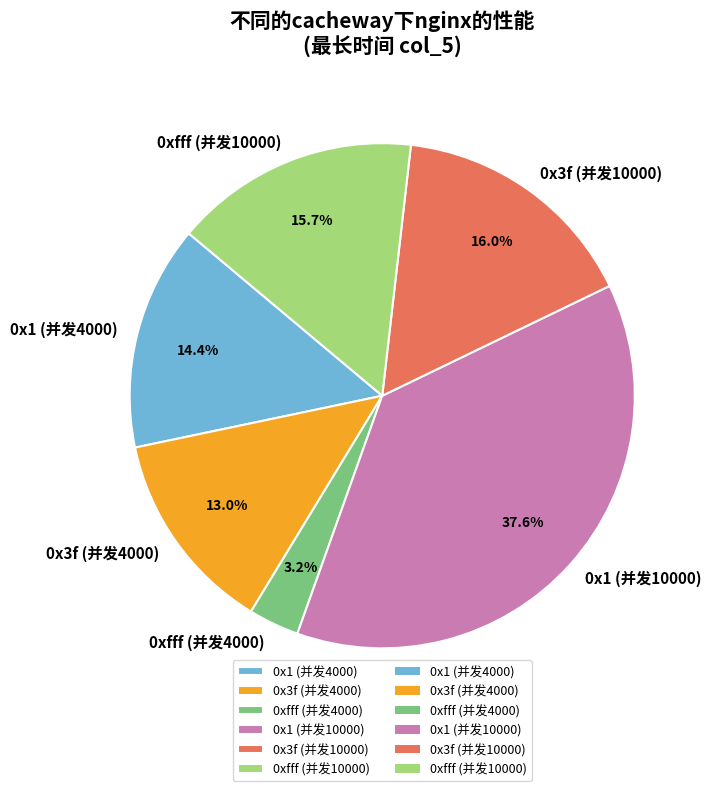

True or false: 0x1 (并发4000) accounts for 14% of the total.

True